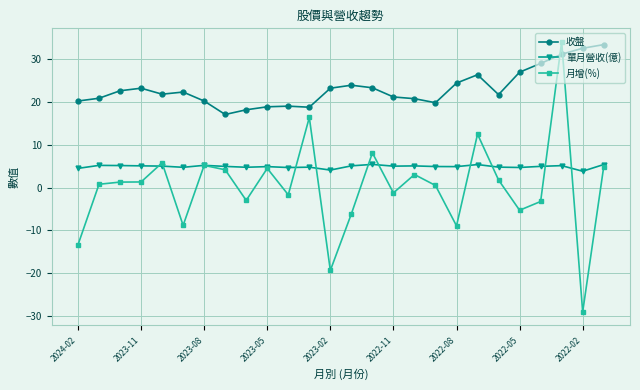

Does the chart have visible grid lines?

Yes